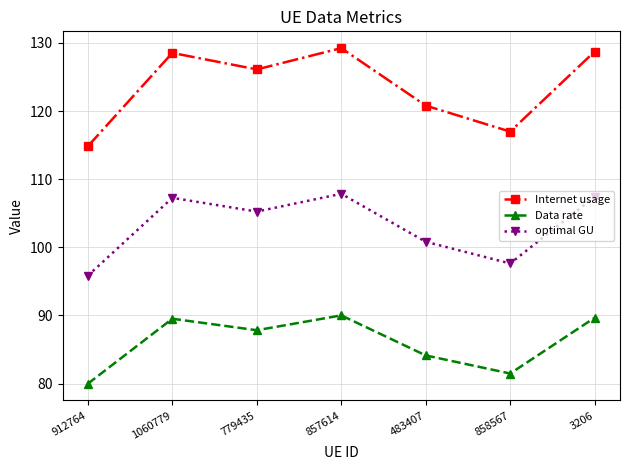

What is the label of the 5th point from the left?

483407